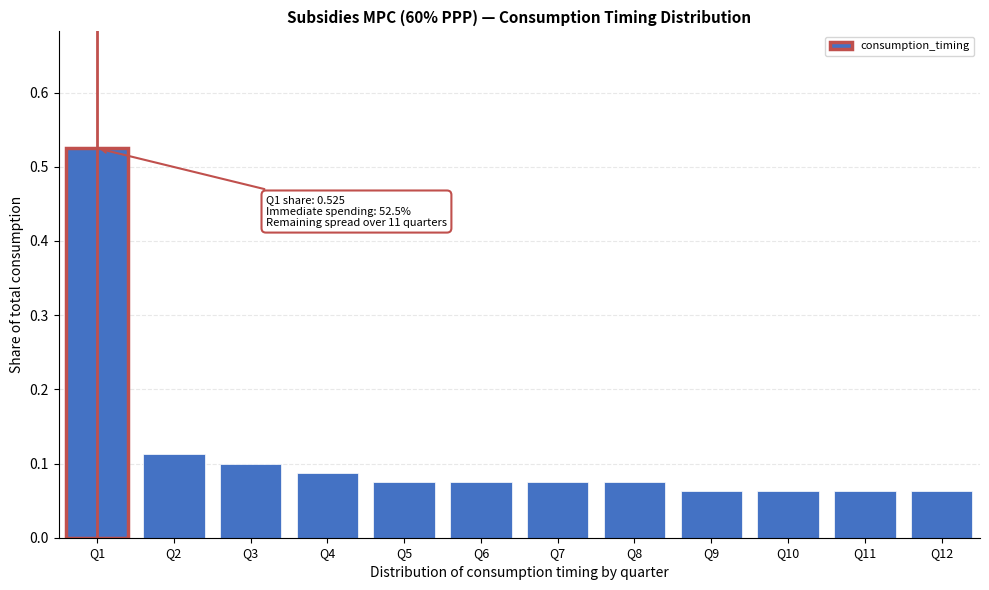

What is the change in value from Q1 to Q10?

-0.5